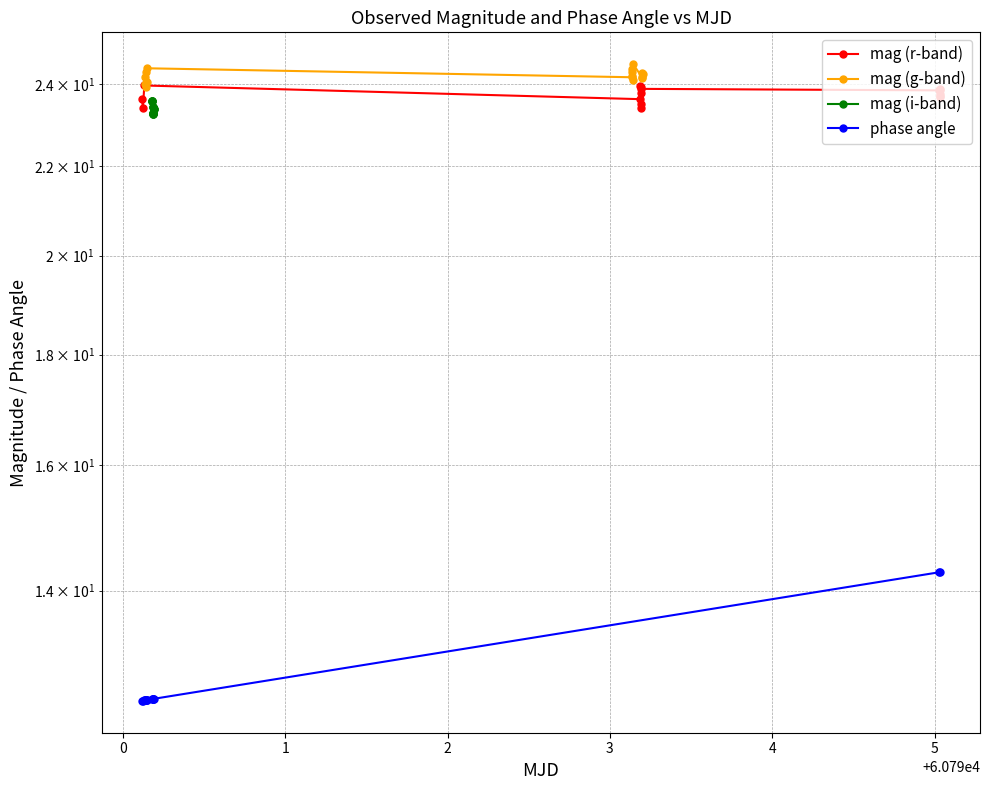

True or false: mag (i-band) has a value of 33.2 at 14.

False